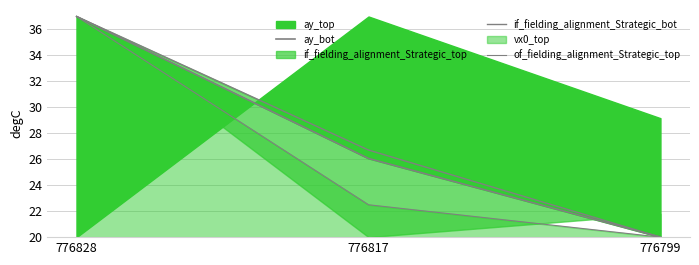

Which series has the largest range (max minus min)?

ay_bot